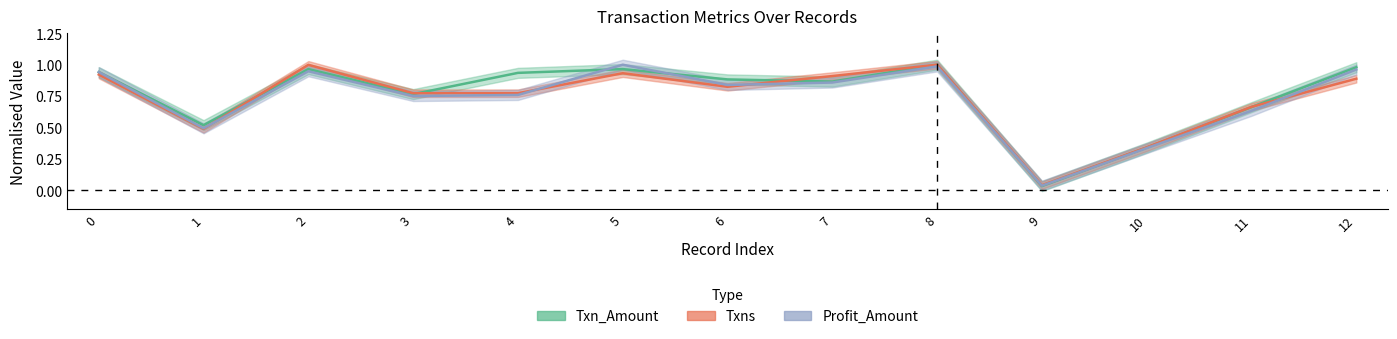

How many data points does each series have?

13